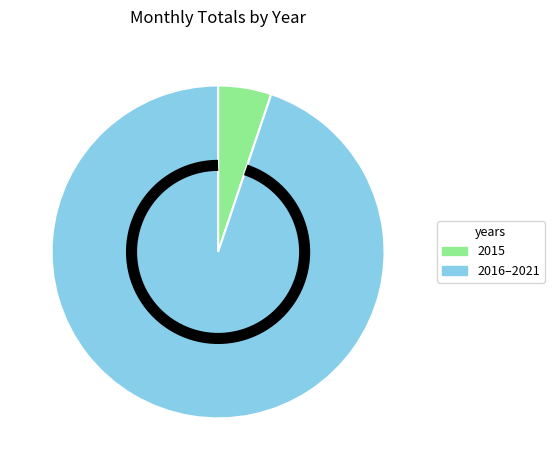

Is the sum of 2020 and 2015 greater than half?

No